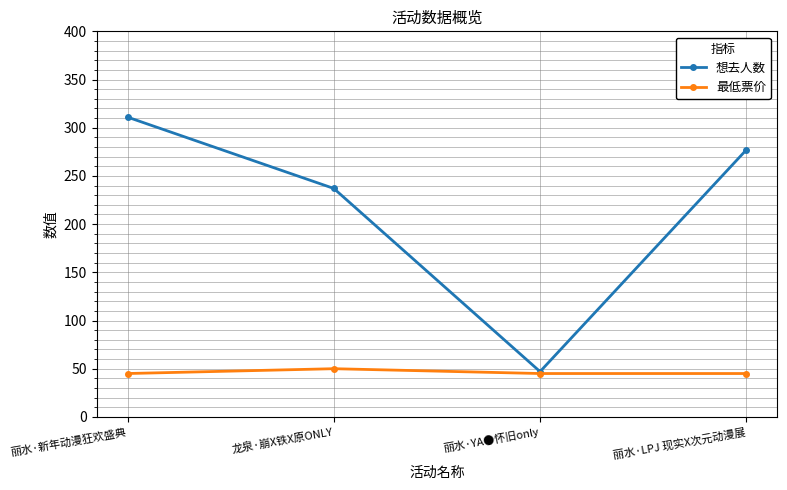

The value of 想去人数 at 龙泉·崩X铁X原ONLY is 237. True or false?

True